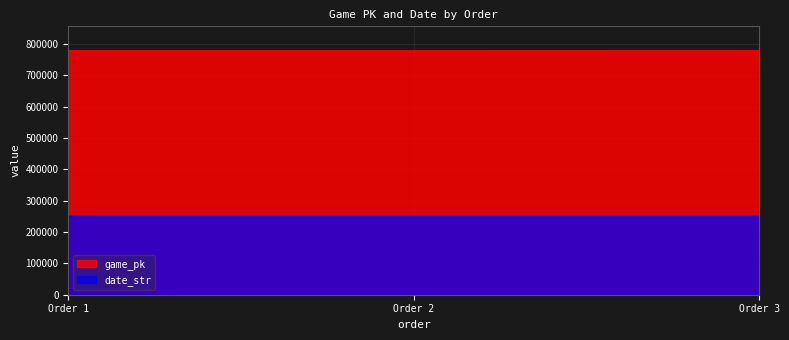

Is the value of game_pk at Order 1 greater than the value of date_str at Order 3?

Yes